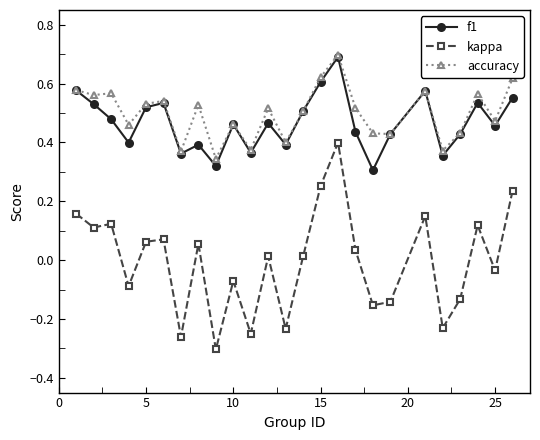

How many interior local valleys does the kappa series have?

9